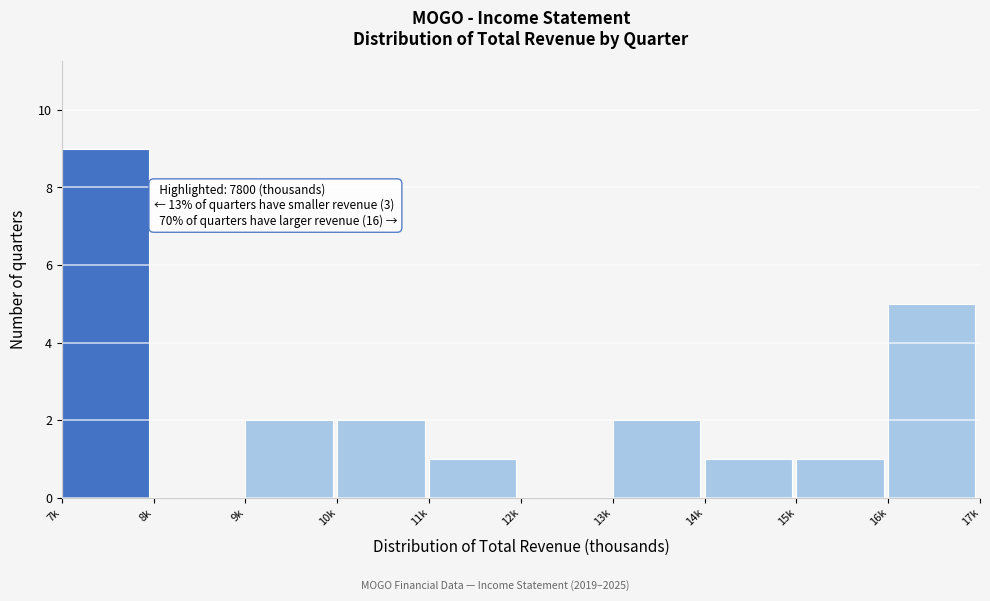

Reading right to left, extract all data points from this chart.

16k=5	15k=1	14k=1	13k=2	12k=0	11k=1	10k=2	9k=2	8k=0	7k=9